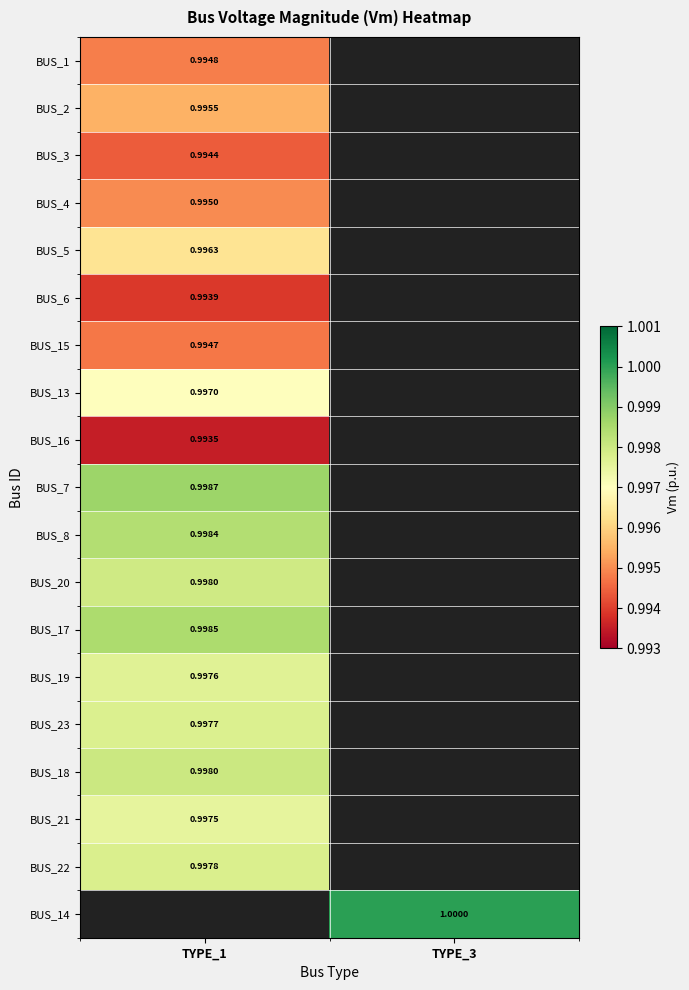

At which label does BUS_13 reach its minimum?

TYPE_1